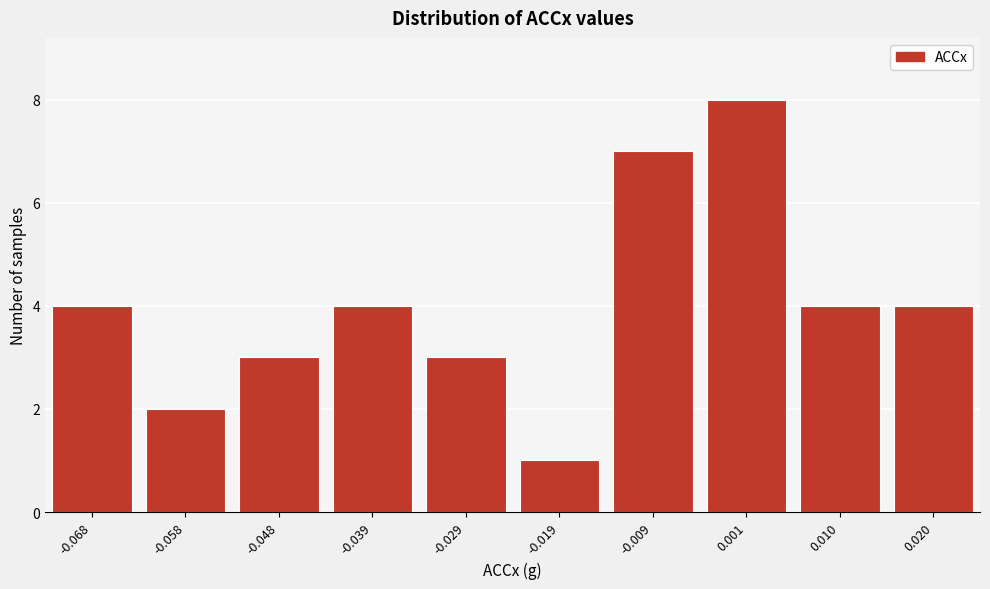

Reading right to left, extract all data points from this chart.

4	4	8	7	1	3	4	3	2	4